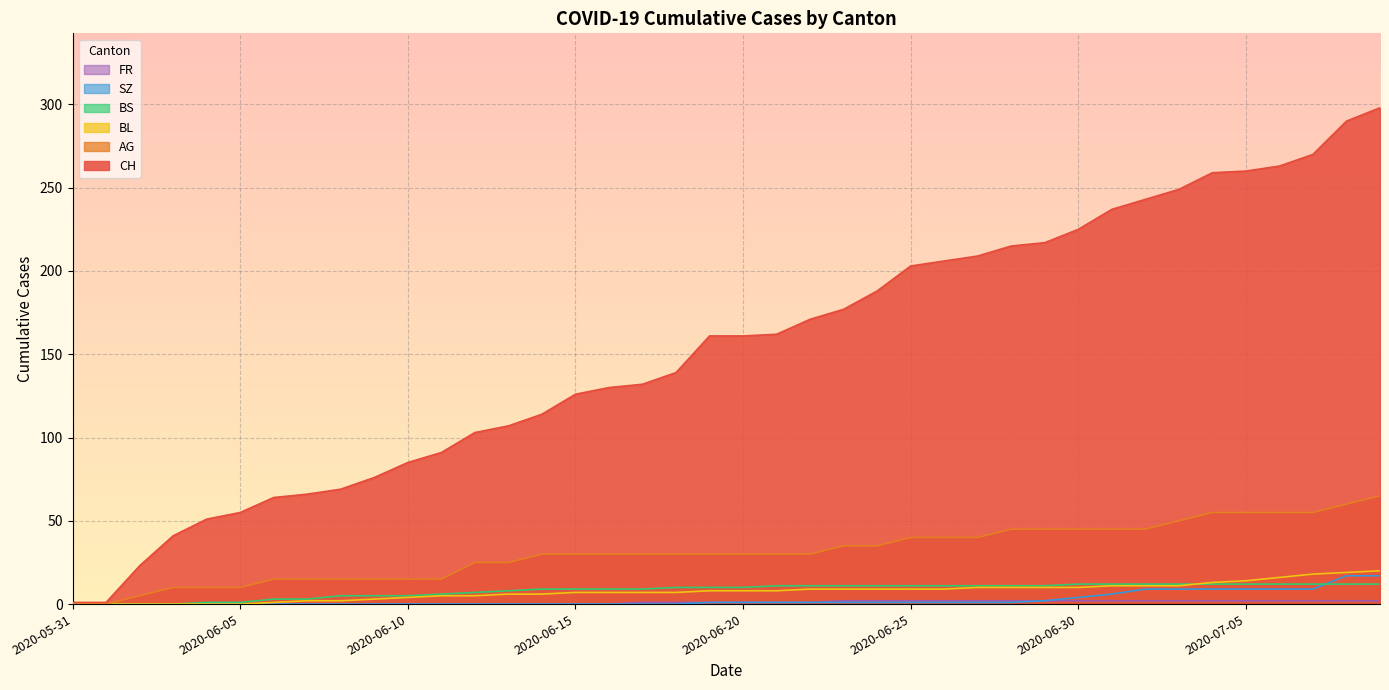

True or false: AG has more than 1 interior local peaks.

False